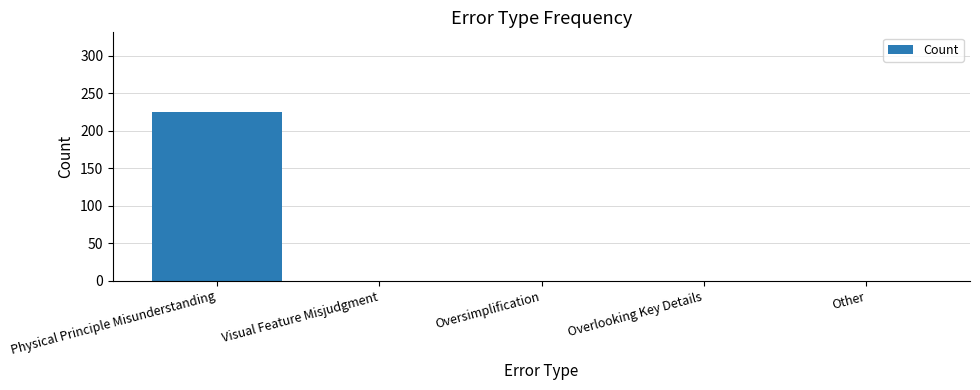

Is it true that the value at Oversimplification is 0?

True